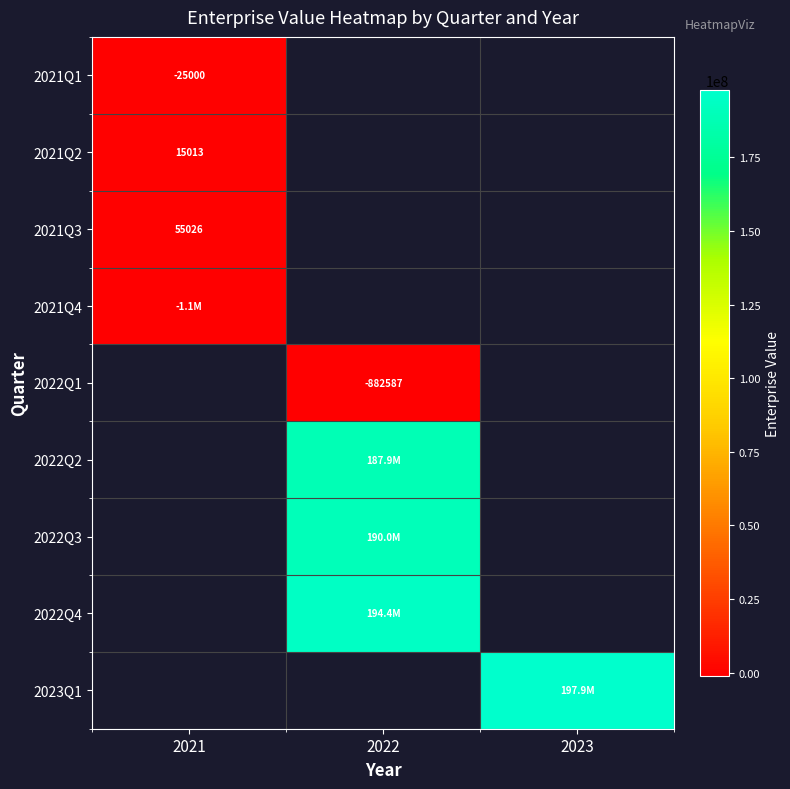

True or false: 2022Q1 has a value of -882587 at 2022.

True